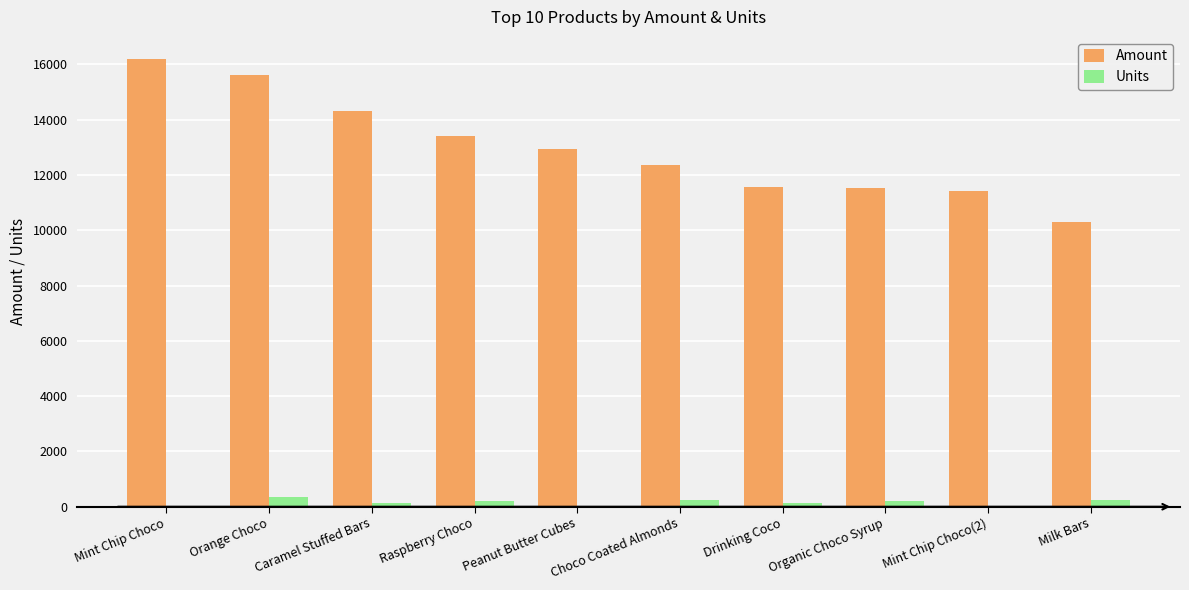

Which label corresponds to the largest value in the chart?

Mint Chip Choco